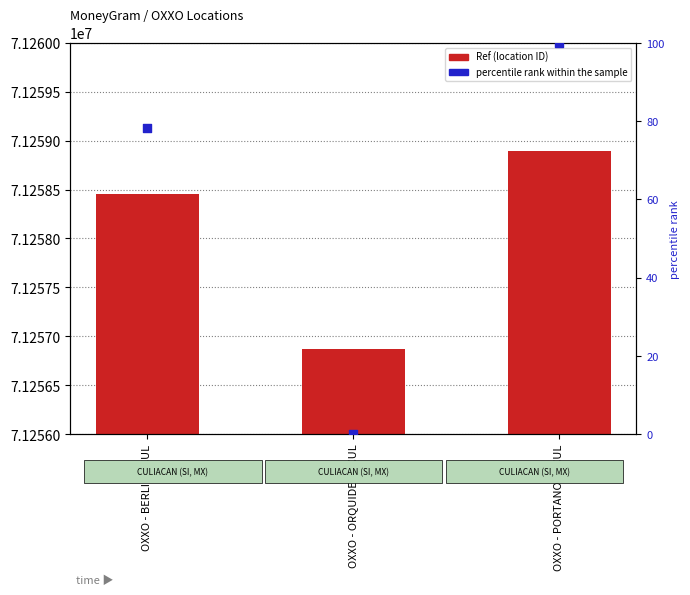

What is the total value across all series at OXXO - ORQUIDEAS CUL?

71256870.0